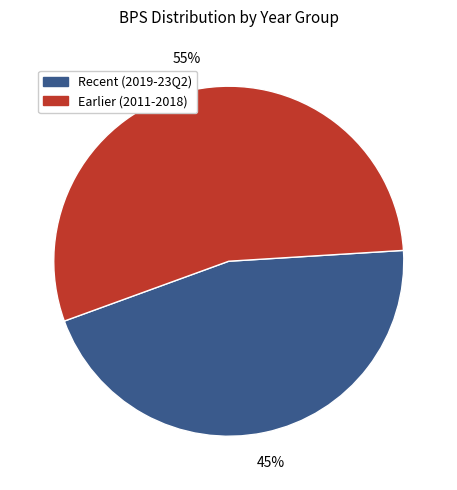

Does any single category account for the majority?

Yes